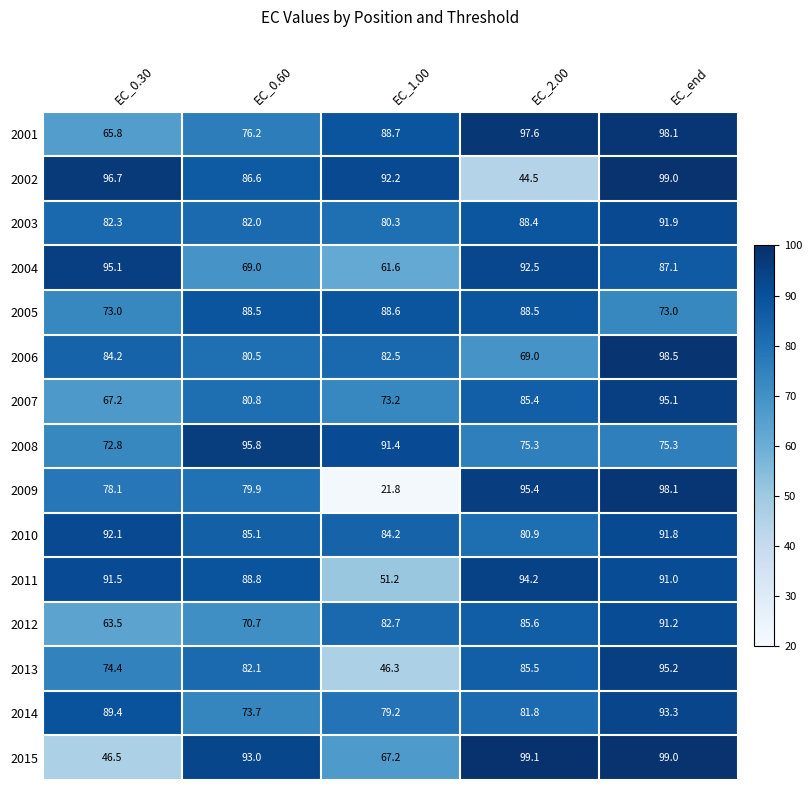

The 2001 series shows 98.1 at EC_end. True or false?

True